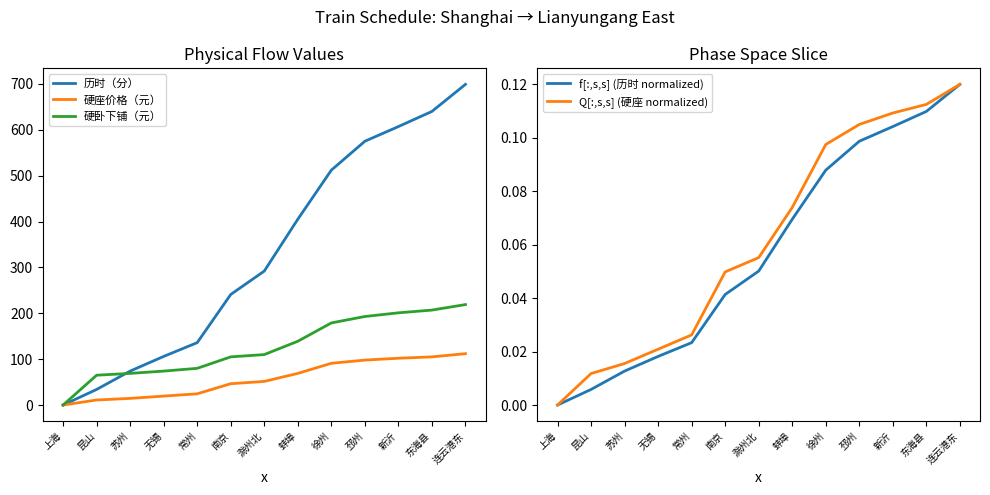

True or false: 硬卧下铺（元） has a value of -121.3 at 上海.

False